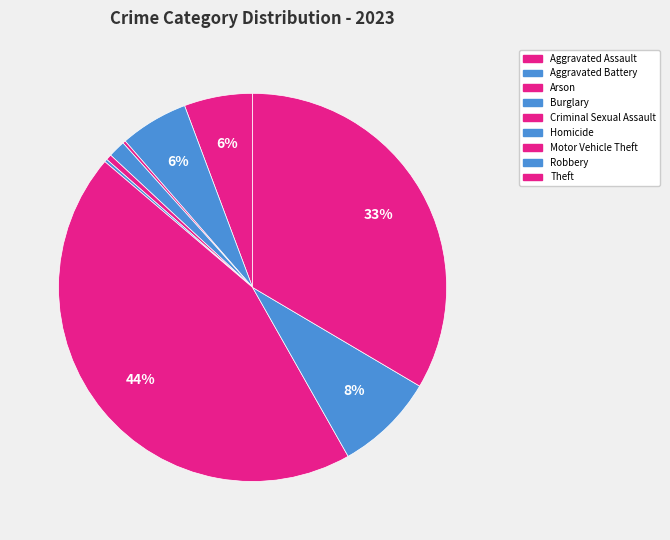

Is the sum of Aggravated Battery and Theft greater than half?

No